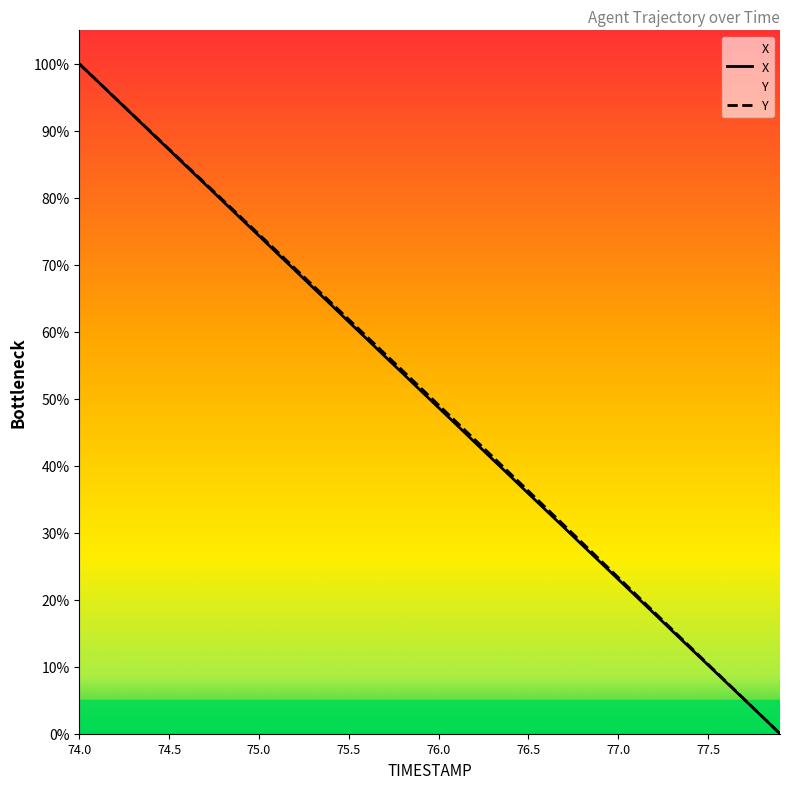

What position from the left is 77.4?

35